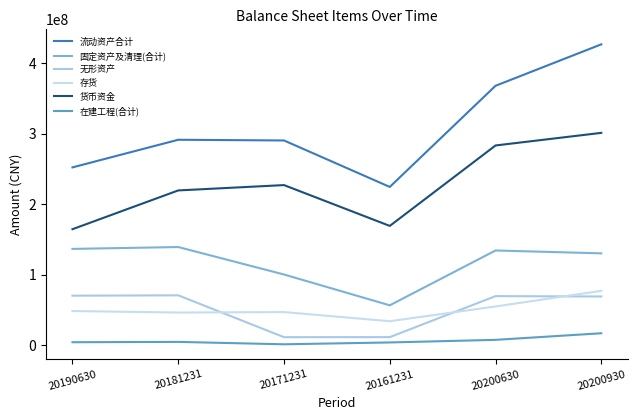

What position from the left is 20171231?

3